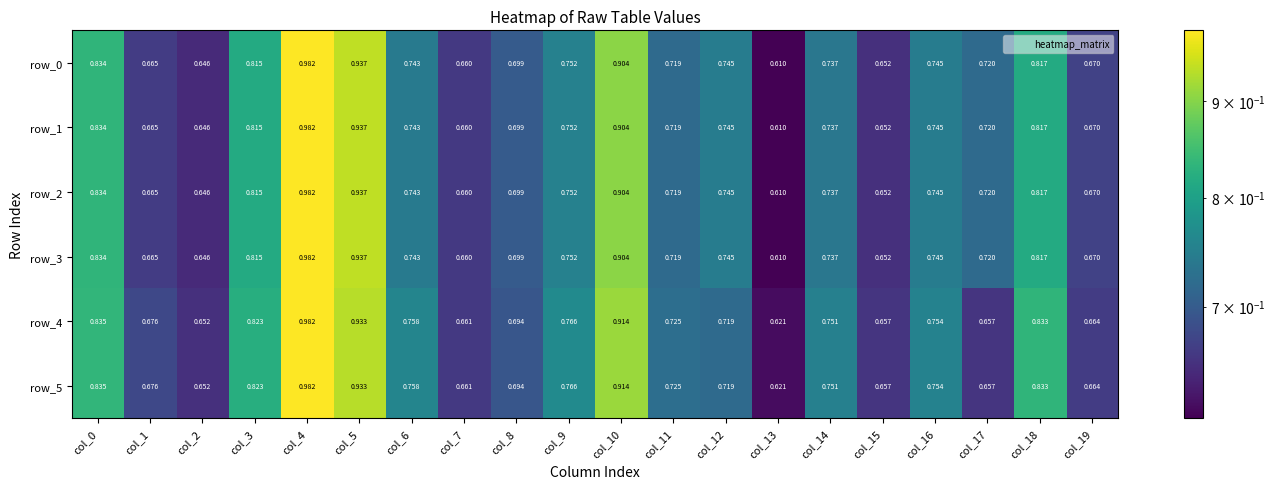

Reading left to right, extract all data points from this chart.

row_0: col_0=0.8	col_1=0.7	col_2=0.6	col_3=0.8	col_4=1.0	col_5=0.9	col_6=0.7	col_7=0.7	col_8=0.7	col_9=0.8	col_10=0.9	col_11=0.7	col_12=0.7	col_13=0.6	col_14=0.7	col_15=0.7	col_16=0.7	col_17=0.7	col_18=0.8	col_19=0.7
row_1: col_0=0.8	col_1=0.7	col_2=0.6	col_3=0.8	col_4=1.0	col_5=0.9	col_6=0.7	col_7=0.7	col_8=0.7	col_9=0.8	col_10=0.9	col_11=0.7	col_12=0.7	col_13=0.6	col_14=0.7	col_15=0.7	col_16=0.7	col_17=0.7	col_18=0.8	col_19=0.7
row_2: col_0=0.8	col_1=0.7	col_2=0.6	col_3=0.8	col_4=1.0	col_5=0.9	col_6=0.7	col_7=0.7	col_8=0.7	col_9=0.8	col_10=0.9	col_11=0.7	col_12=0.7	col_13=0.6	col_14=0.7	col_15=0.7	col_16=0.7	col_17=0.7	col_18=0.8	col_19=0.7
row_3: col_0=0.8	col_1=0.7	col_2=0.6	col_3=0.8	col_4=1.0	col_5=0.9	col_6=0.7	col_7=0.7	col_8=0.7	col_9=0.8	col_10=0.9	col_11=0.7	col_12=0.7	col_13=0.6	col_14=0.7	col_15=0.7	col_16=0.7	col_17=0.7	col_18=0.8	col_19=0.7
row_4: col_0=0.8	col_1=0.7	col_2=0.7	col_3=0.8	col_4=1.0	col_5=0.9	col_6=0.8	col_7=0.7	col_8=0.7	col_9=0.8	col_10=0.9	col_11=0.7	col_12=0.7	col_13=0.6	col_14=0.8	col_15=0.7	col_16=0.8	col_17=0.7	col_18=0.8	col_19=0.7
row_5: col_0=0.8	col_1=0.7	col_2=0.7	col_3=0.8	col_4=1.0	col_5=0.9	col_6=0.8	col_7=0.7	col_8=0.7	col_9=0.8	col_10=0.9	col_11=0.7	col_12=0.7	col_13=0.6	col_14=0.8	col_15=0.7	col_16=0.8	col_17=0.7	col_18=0.8	col_19=0.7